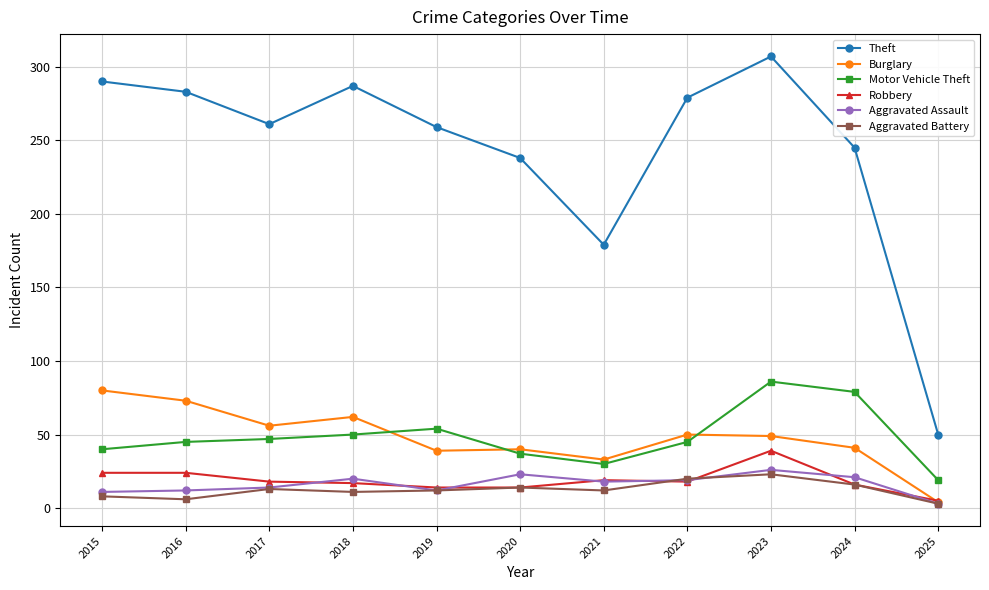

True or false: Motor Vehicle Theft and Robbery cross at least once.

False